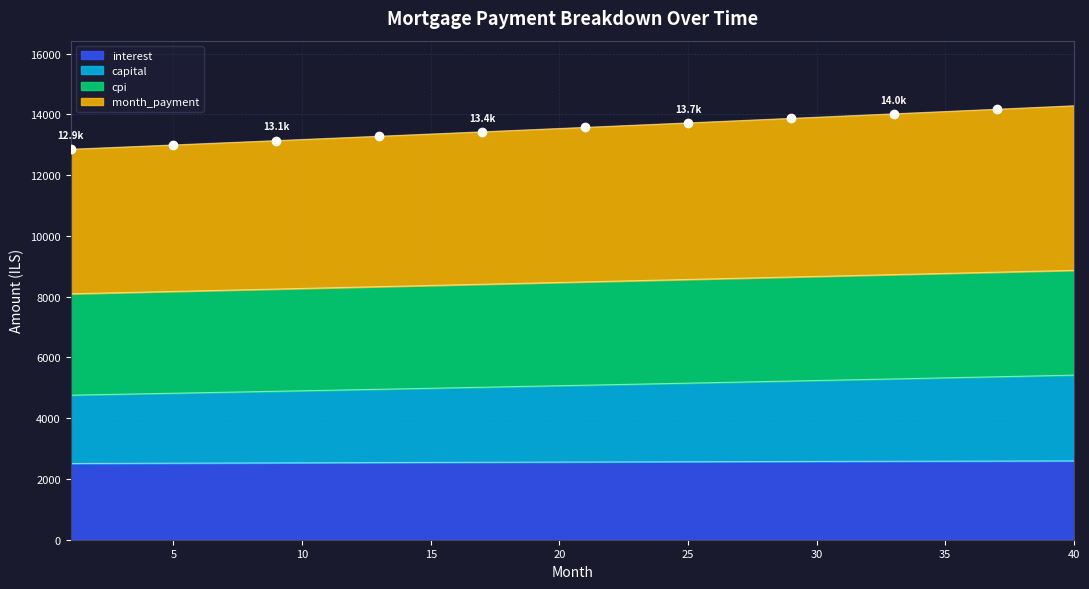

What is the value of the month_payment point at the 19th from the left?

13499.4